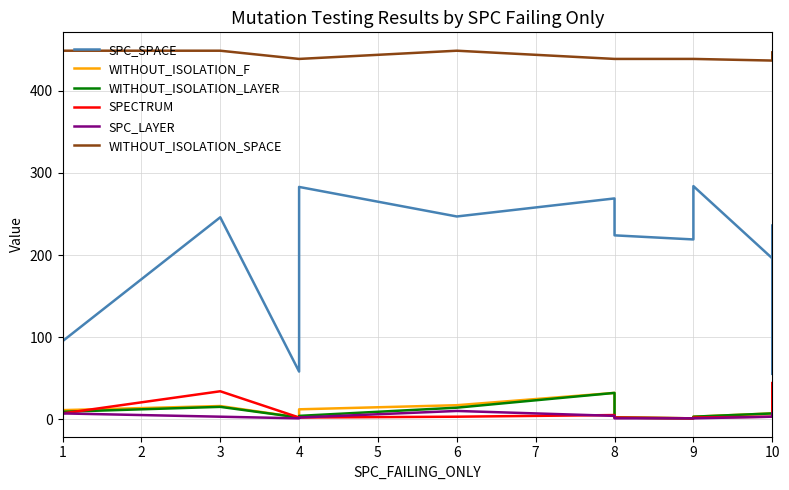

How many lines are shown in the chart?

6